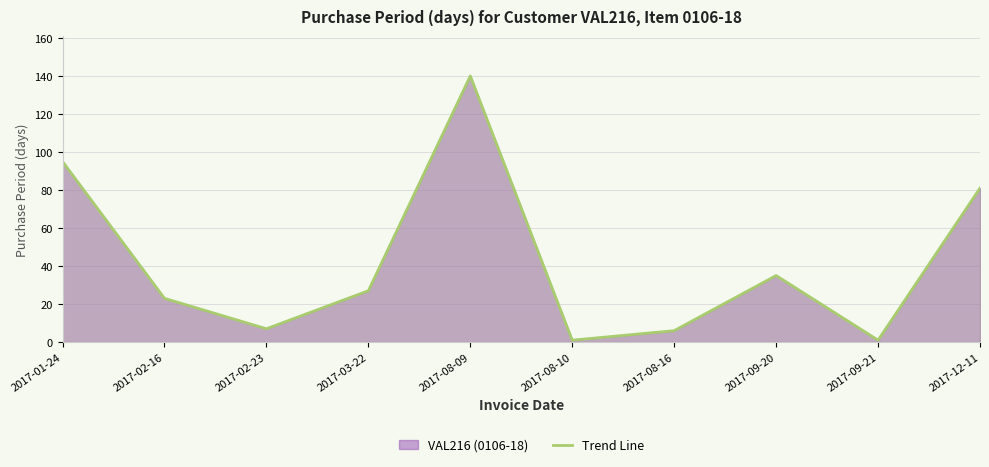

How many lines are shown in the chart?

1